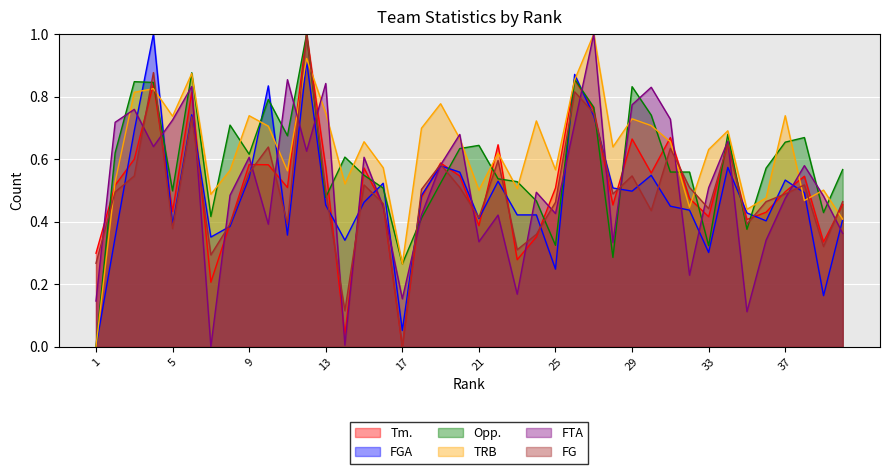

Reading right to left, extract all data points from this chart.

Tm.: 40=0.5	39=0.3	38=0.5	37=0.5	36=0.4	35=0.4	34=0.6	33=0.4	32=0.5	31=0.7	30=0.6	29=0.7	28=0.5	27=0.8	26=0.9	25=0.5	24=0.4	23=0.3	22=0.6	21=0.4	20=0.5	19=0.6	18=0.5	17=0.0	16=0.5	15=0.6	14=0.0	13=0.6	12=1.0	11=0.5	10=0.6	9=0.6	8=0.4	7=0.2	6=0.8	5=0.4	4=0.8	3=0.6	2=0.5	1=0.3
FGA: 40=0.4	39=0.2	38=0.5	37=0.5	36=0.4	35=0.4	34=0.6	33=0.3	32=0.4	31=0.4	30=0.5	29=0.5	28=0.5	27=0.7	26=0.9	25=0.2	24=0.4	23=0.4	22=0.5	21=0.4	20=0.6	19=0.6	18=0.5	17=0.1	16=0.5	15=0.5	14=0.3	13=0.5	12=0.9	11=0.4	10=0.8	9=0.5	8=0.4	7=0.4	6=0.7	5=0.4	4=1.0	3=0.7	2=0.3	1=0.0
Opp.: 40=0.6	39=0.4	38=0.7	37=0.7	36=0.6	35=0.4	34=0.7	33=0.3	32=0.6	31=0.6	30=0.7	29=0.8	28=0.3	27=0.8	26=0.9	25=0.3	24=0.5	23=0.5	22=0.5	21=0.6	20=0.6	19=0.5	18=0.4	17=0.3	16=0.5	15=0.5	14=0.6	13=0.5	12=1.0	11=0.7	10=0.8	9=0.6	8=0.7	7=0.4	6=0.9	5=0.5	4=0.8	3=0.8	2=0.6	1=0.0
TRB: 40=0.4	39=0.5	38=0.5	37=0.7	36=0.5	35=0.4	34=0.7	33=0.6	32=0.4	31=0.7	30=0.7	29=0.7	28=0.6	27=1.0	26=0.9	25=0.6	24=0.7	23=0.5	22=0.6	21=0.5	20=0.7	19=0.8	18=0.7	17=0.3	16=0.6	15=0.7	14=0.5	13=0.7	12=0.9	11=0.6	10=0.7	9=0.7	8=0.6	7=0.5	6=0.9	5=0.7	4=0.8	3=0.8	2=0.5	1=0.0
FTA: 40=0.4	39=0.5	38=0.6	37=0.5	36=0.3	35=0.1	34=0.7	33=0.5	32=0.2	31=0.7	30=0.8	29=0.8	28=0.3	27=1.0	26=0.7	25=0.4	24=0.5	23=0.2	22=0.4	21=0.3	20=0.7	19=0.6	18=0.4	17=0.2	16=0.4	15=0.6	14=0.0	13=0.8	12=0.6	11=0.9	10=0.4	9=0.6	8=0.5	7=0.0	6=0.8	5=0.7	4=0.6	3=0.8	2=0.7	1=0.1
FG: 40=0.5	39=0.3	38=0.5	37=0.5	36=0.5	35=0.4	34=0.6	33=0.4	32=0.5	31=0.6	30=0.4	29=0.5	28=0.5	27=0.7	26=0.8	25=0.5	24=0.4	23=0.3	22=0.6	21=0.4	20=0.5	19=0.6	18=0.5	17=0.0	16=0.5	15=0.5	14=0.1	13=0.5	12=1.0	11=0.4	10=0.6	9=0.6	8=0.4	7=0.3	6=0.7	5=0.4	4=0.9	3=0.5	2=0.5	1=0.3